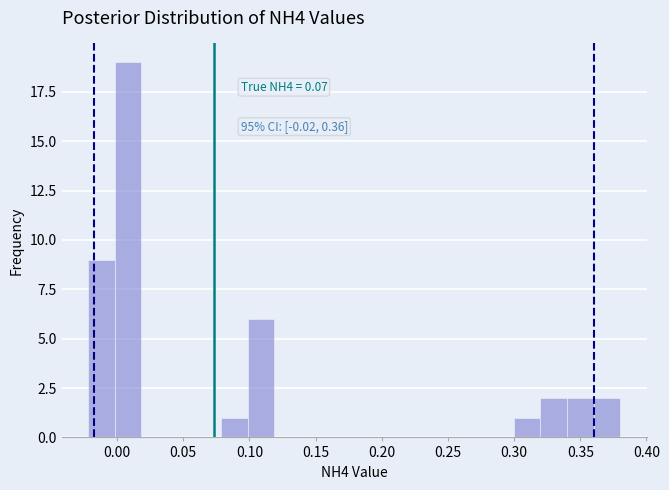

Over which range of the x-axis is the bar tallest?

0.00 to 0.02